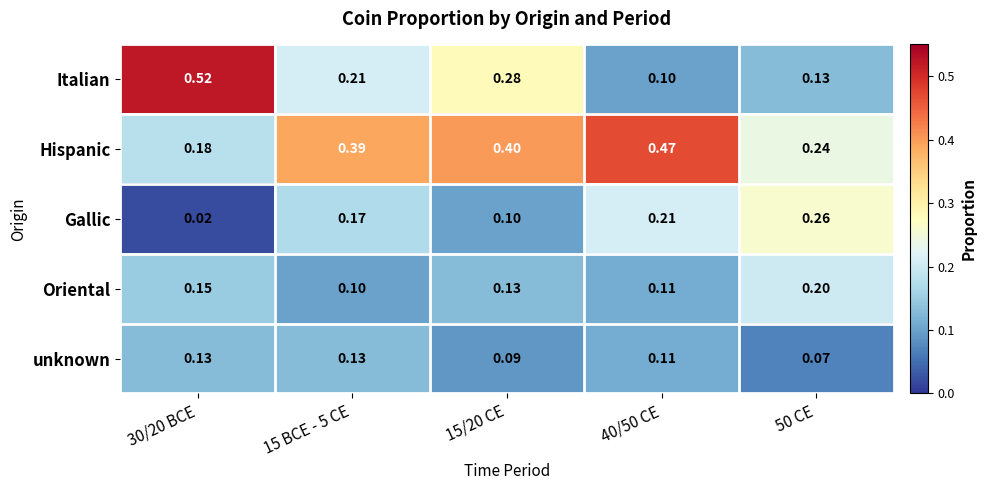

Rank the series by their maximum value, from lowest to highest.

unknown, Oriental, Gallic, Hispanic, Italian